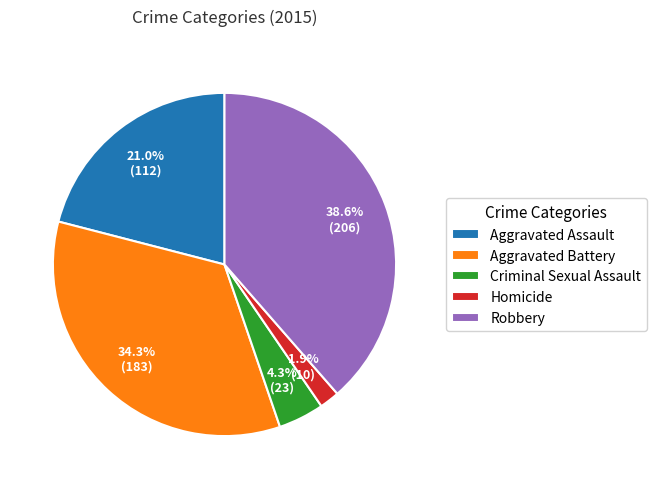

Between Aggravated Assault and Aggravated Battery, which is larger?

Aggravated Battery